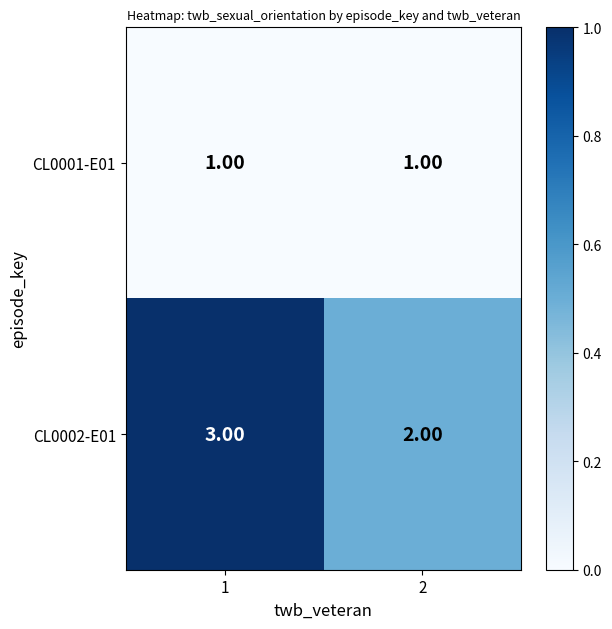

Which series has the widest spread of values?

CL0002-E01